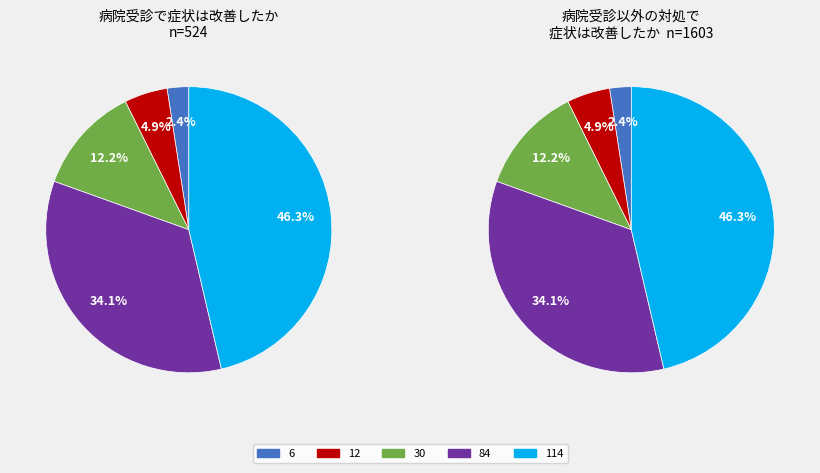

How much of the chart is everything except 84?

65.9%